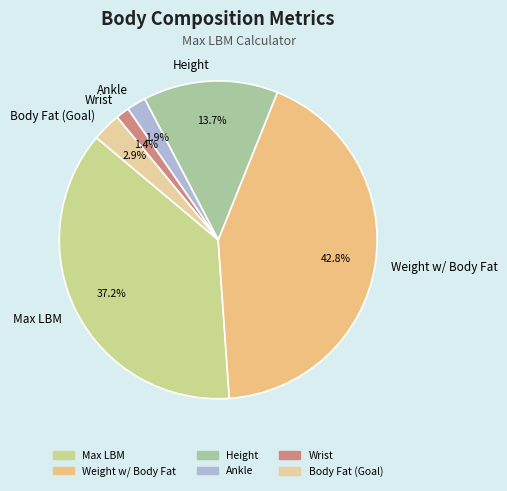

How many slices are in this pie chart?

6